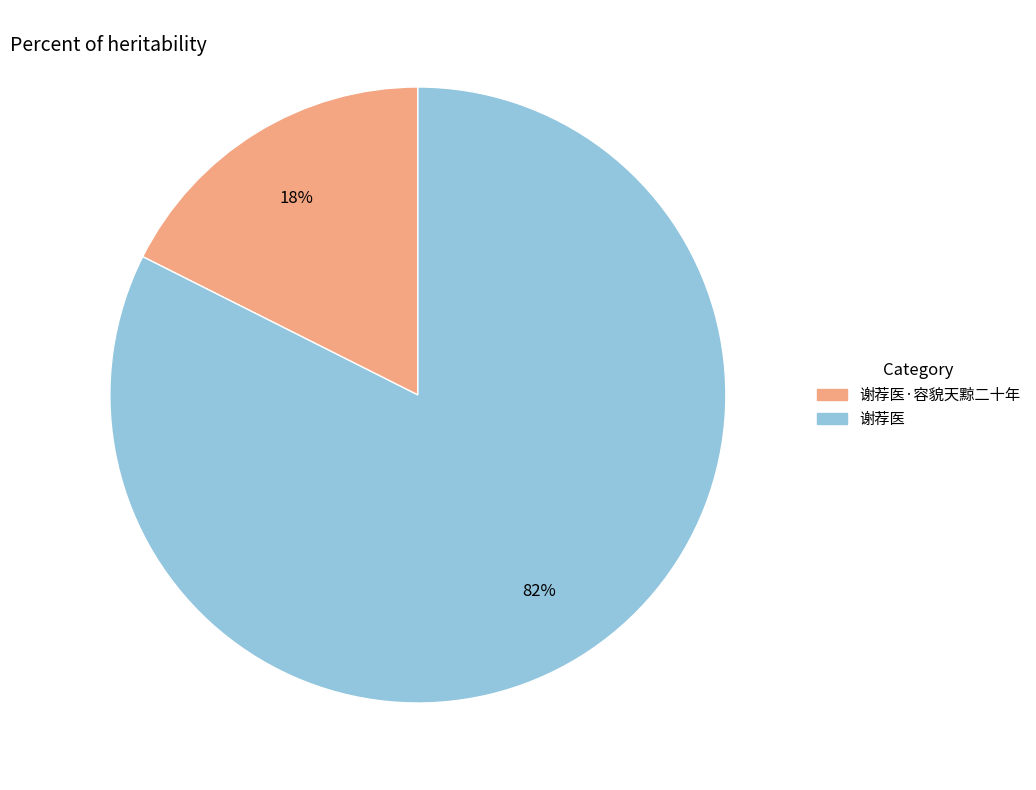

Is there a majority slice in this chart?

Yes